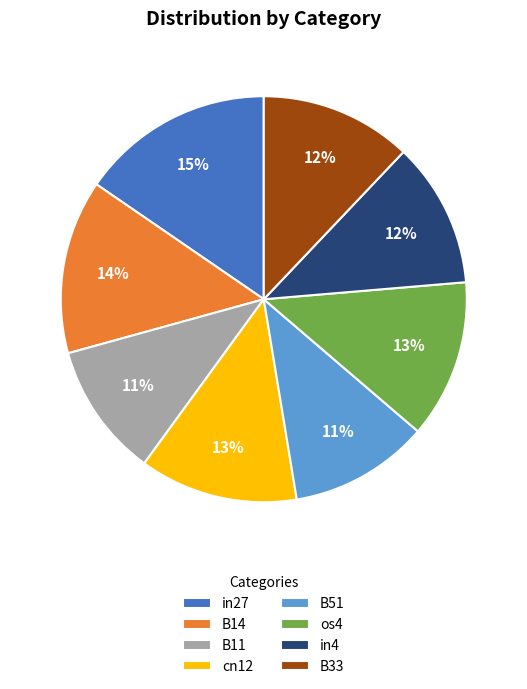

Which has a higher value, os4 or B51?

os4